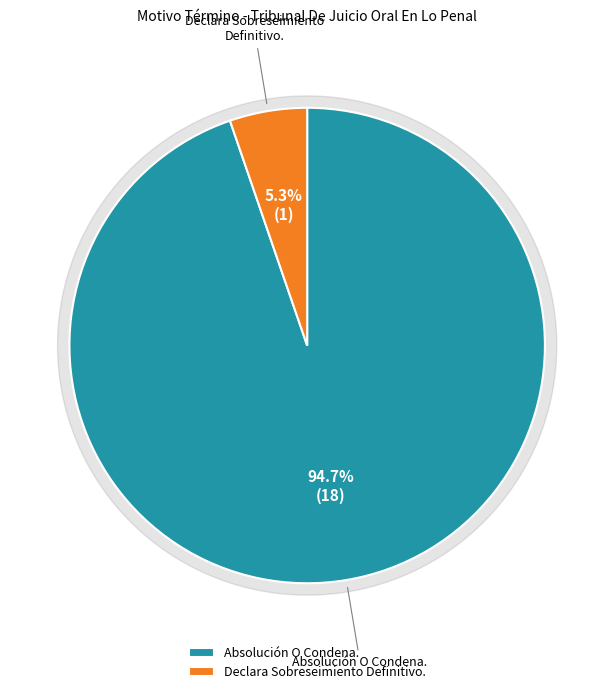

Which category has the smallest portion of the pie?

Declara Sobreseimiento Definitivo.